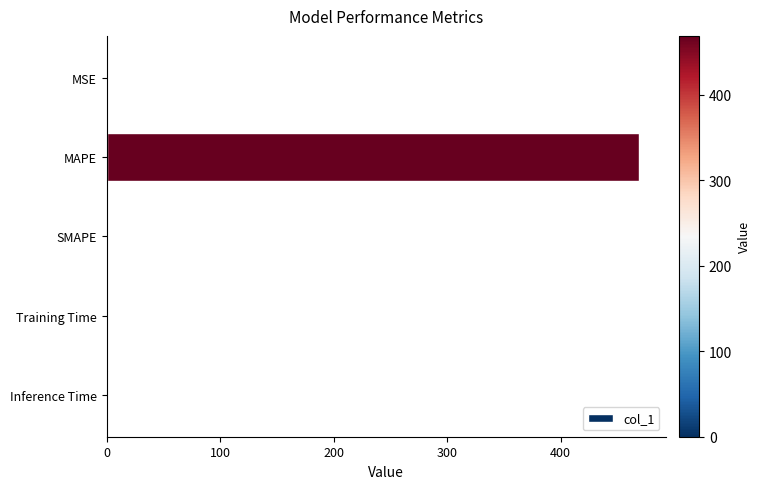

What is the sum of all values?

470.2